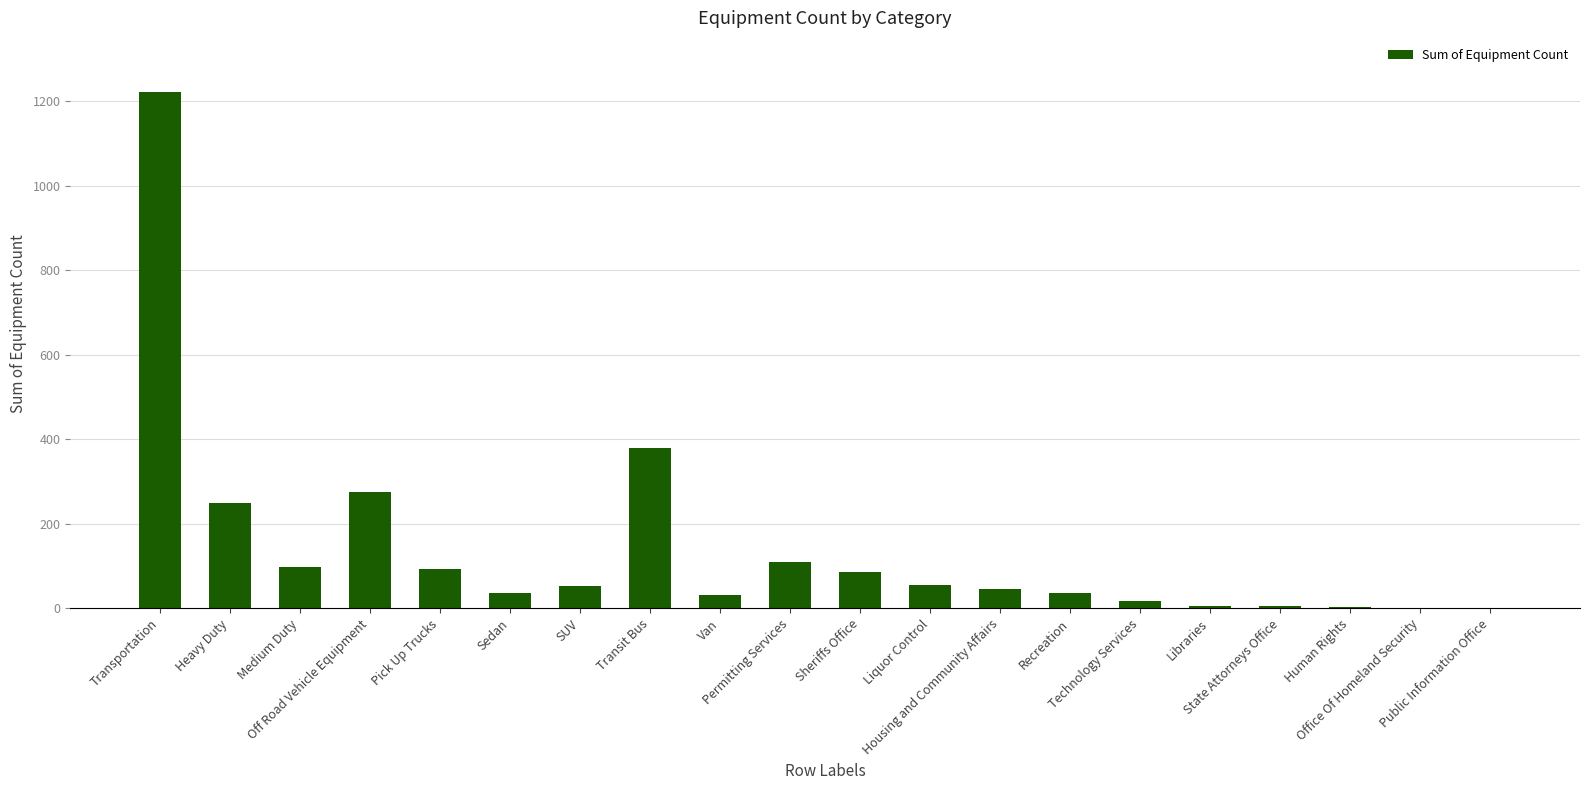

What position from the right is Permitting Services?

11